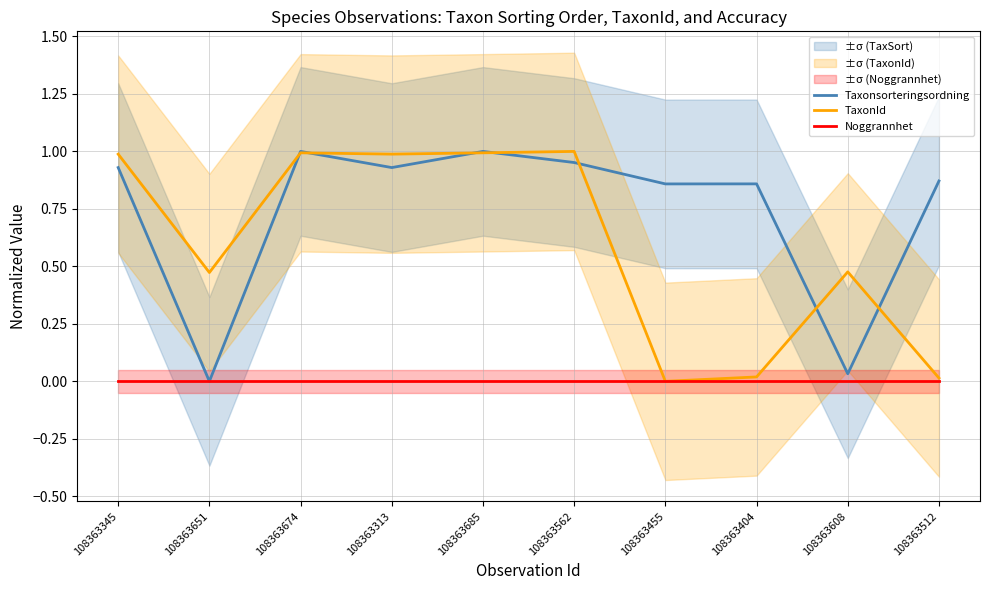

What is the label of the 8th point from the right?

108363674